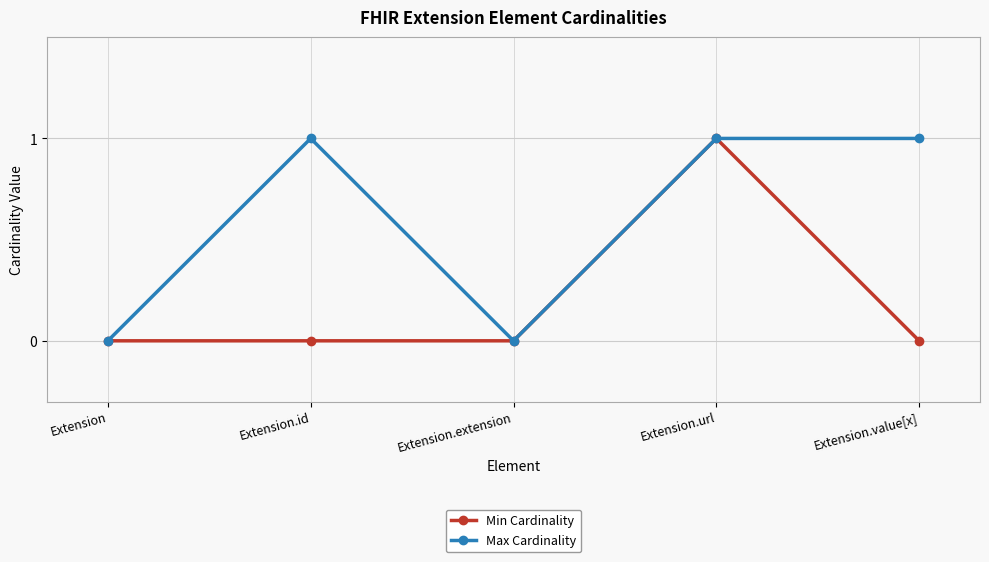

Reading right to left, list all the values displayed in this chart.

Min Cardinality: Extension.value[x]=0	Extension.url=1	Extension.extension=0	Extension.id=0	Extension=0
Max Cardinality: Extension.value[x]=1	Extension.url=1	Extension.extension=0	Extension.id=1	Extension=0